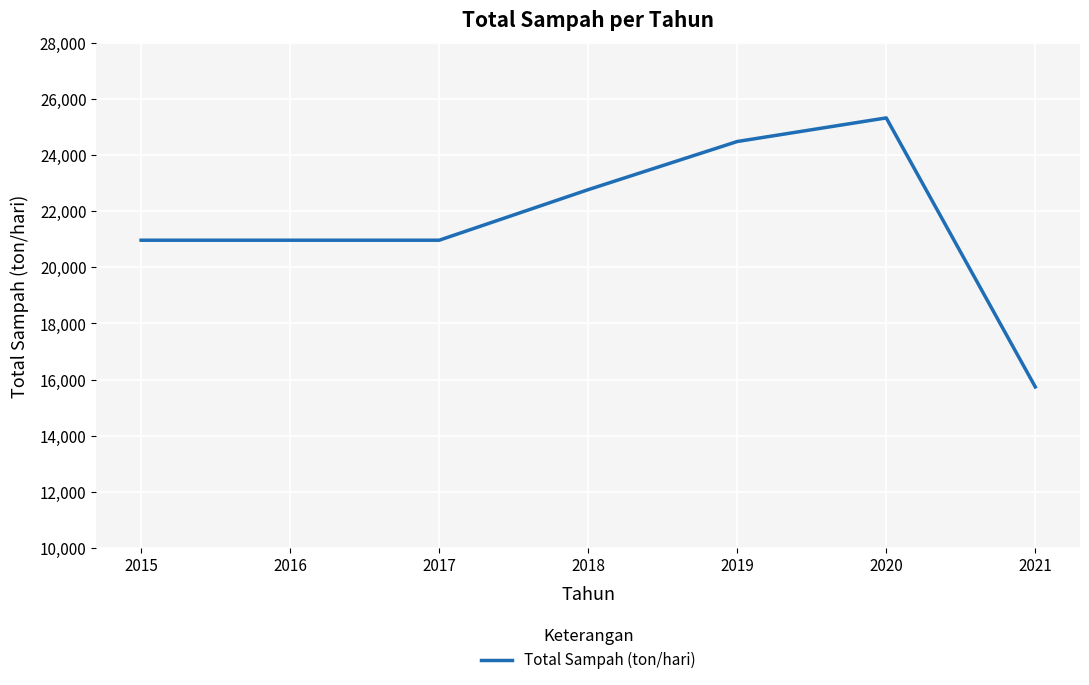

Reading right to left, what are all the values shown in this chart?

2021=15735.4	2020=25333.0	2019=24490.6	2018=22772.9	2017=20969.3	2016=20969.3	2015=20969.3